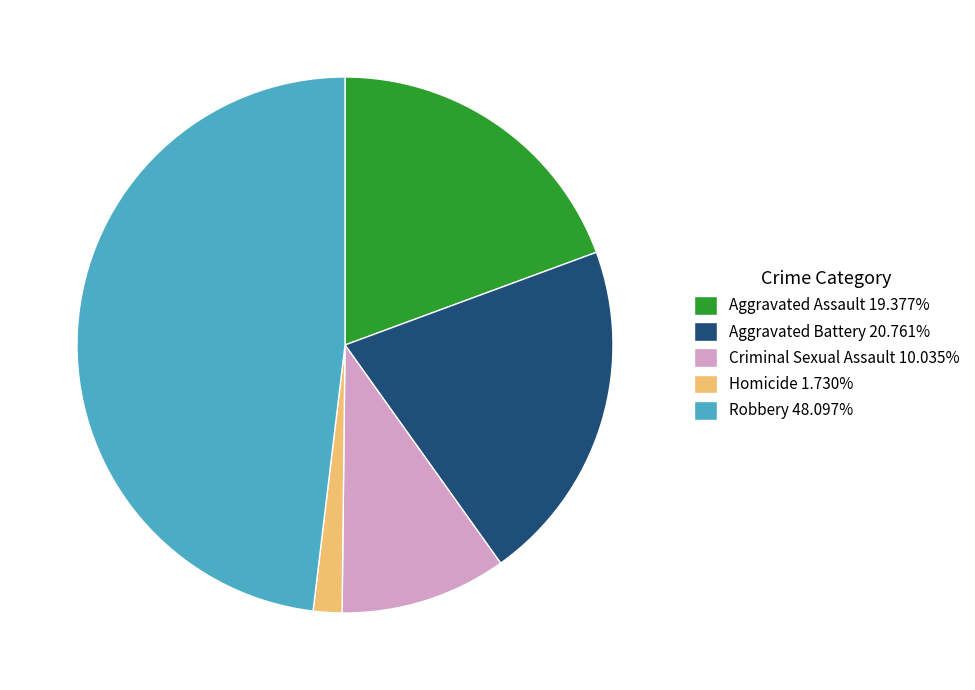

Combined, do Homicide 1.730% and Aggravated Assault 19.377% account for over 50%?

No